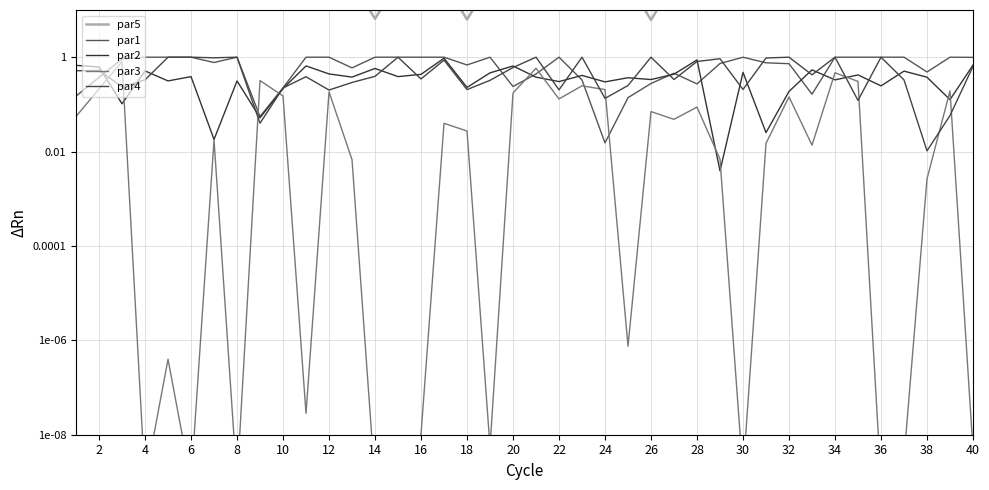

True or false: par5 and par1 intersect in this chart.

False